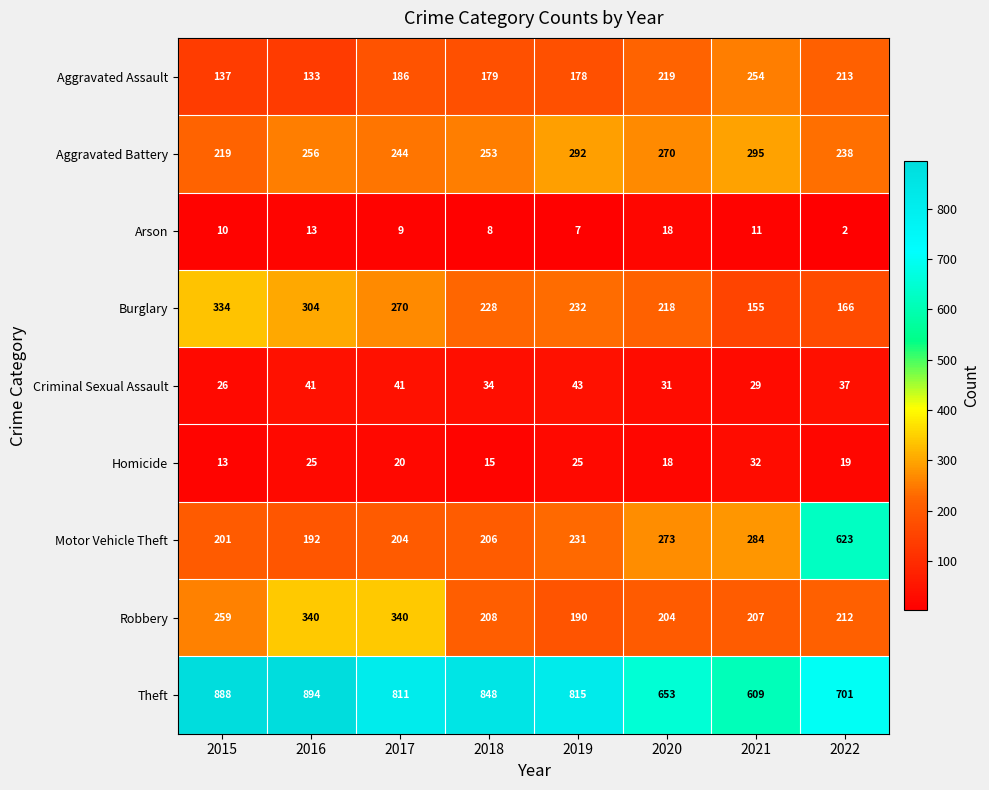

What is the highest value of the Robbery series?

340